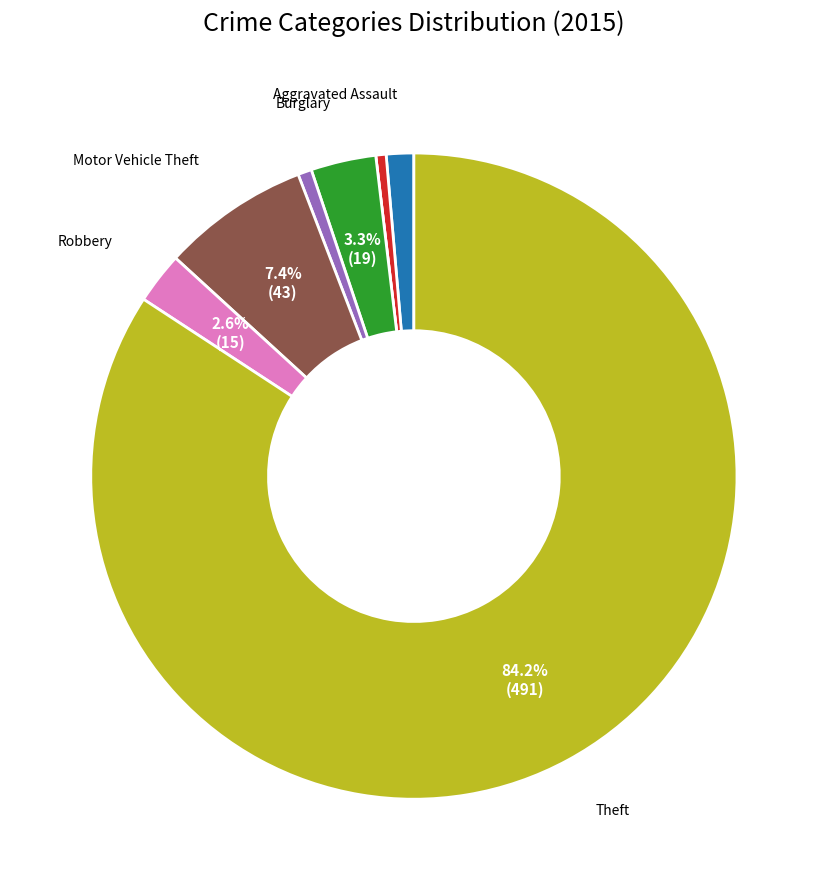

Is there any slice that represents more than half of the pie?

Yes